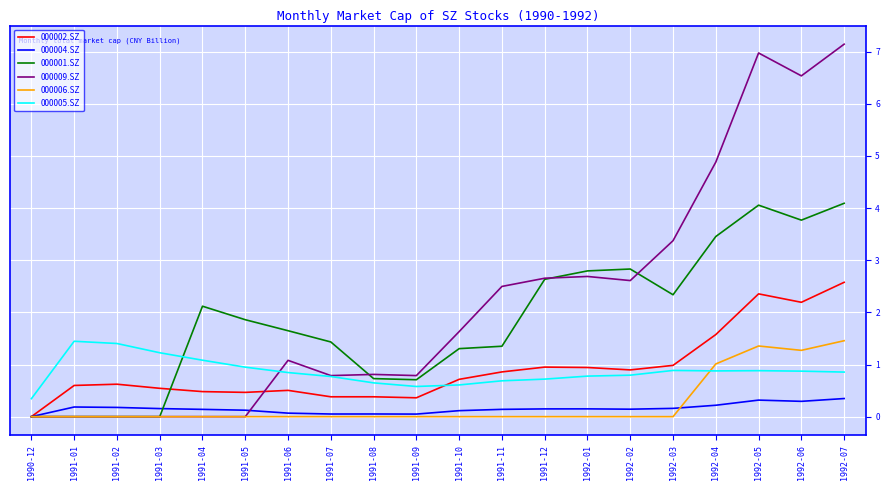

What is the sum of the 000009.SZ values at 1991-11 and 1991-01?

2.5